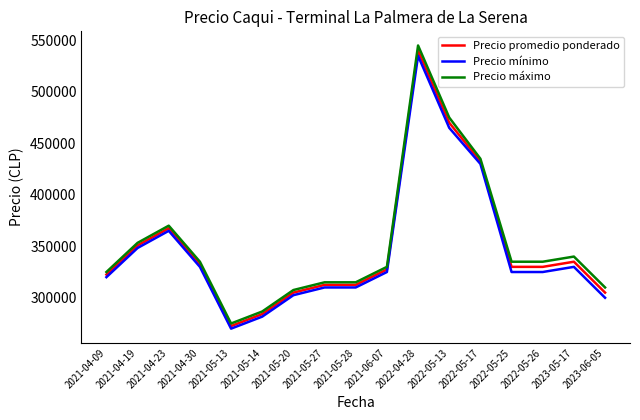

Where is Precio mínimo nearest to the value 402500?

2022-05-17